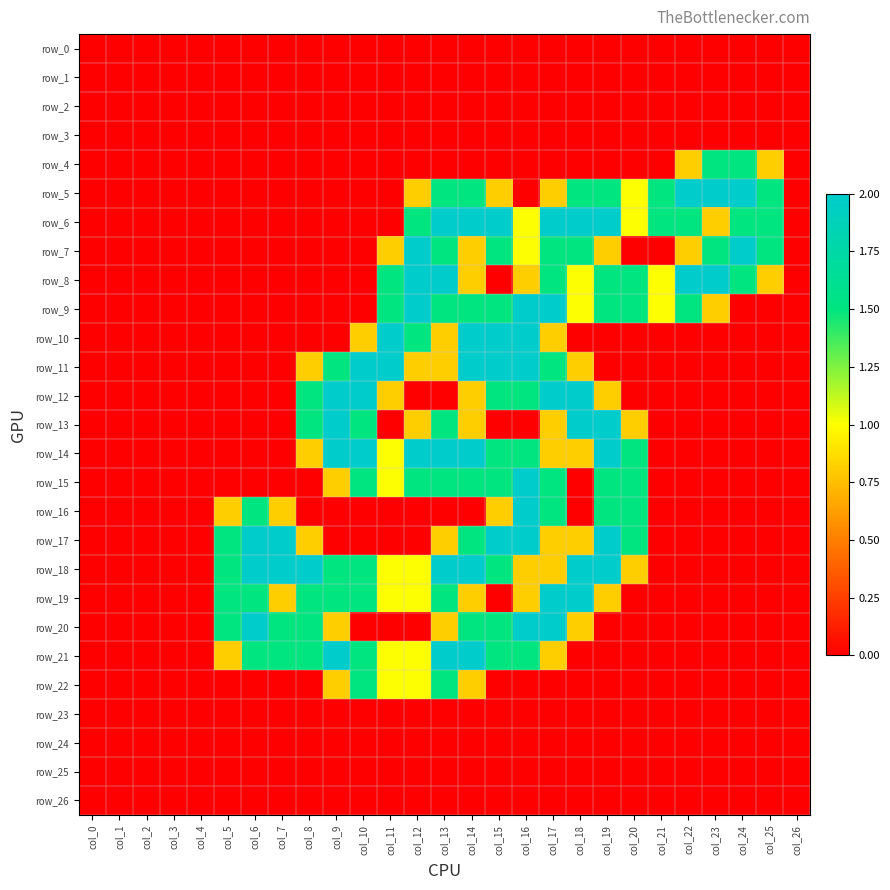

Between col_5 and col_7, which is larger?

col_5